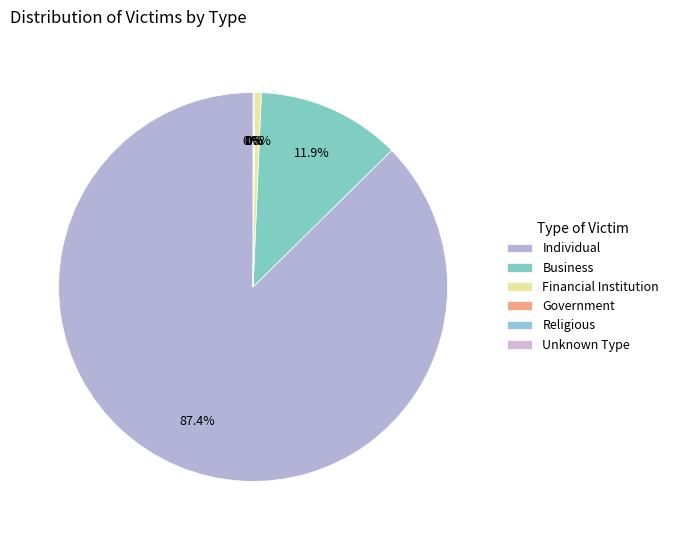

Is it true that Government is 1% of the pie?

False